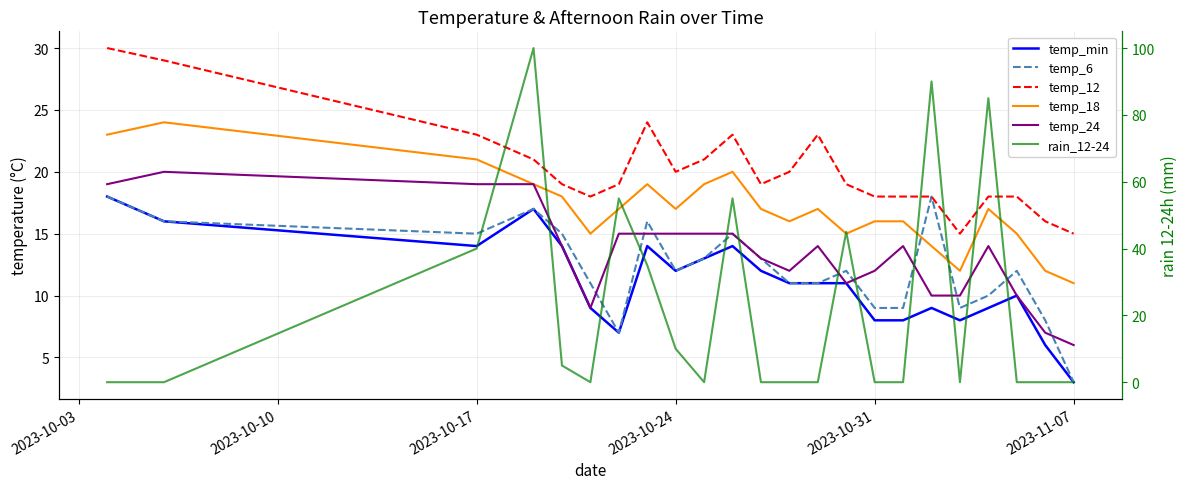

Which series has the largest total across all categories?

rain_12-24